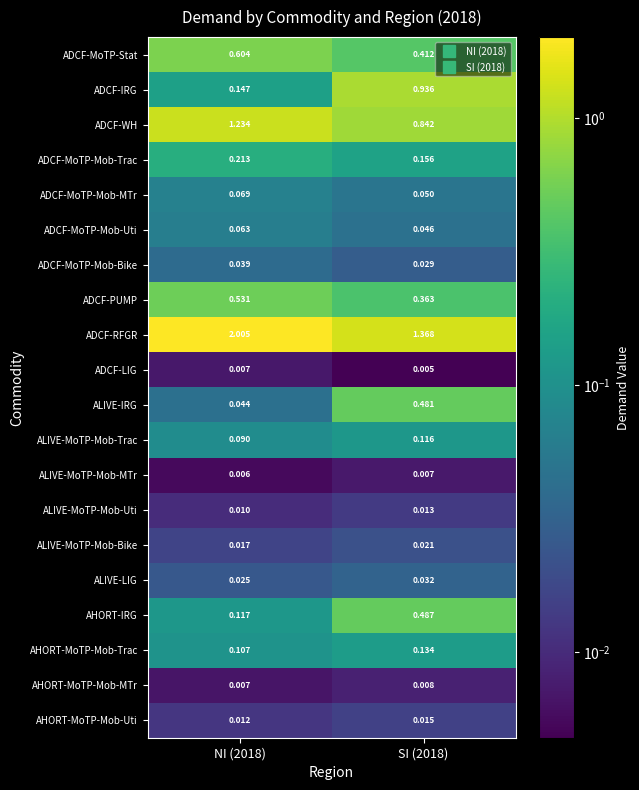

Between NI (2018) and SI (2018), which series saw the biggest shift?

ADCF-IRG